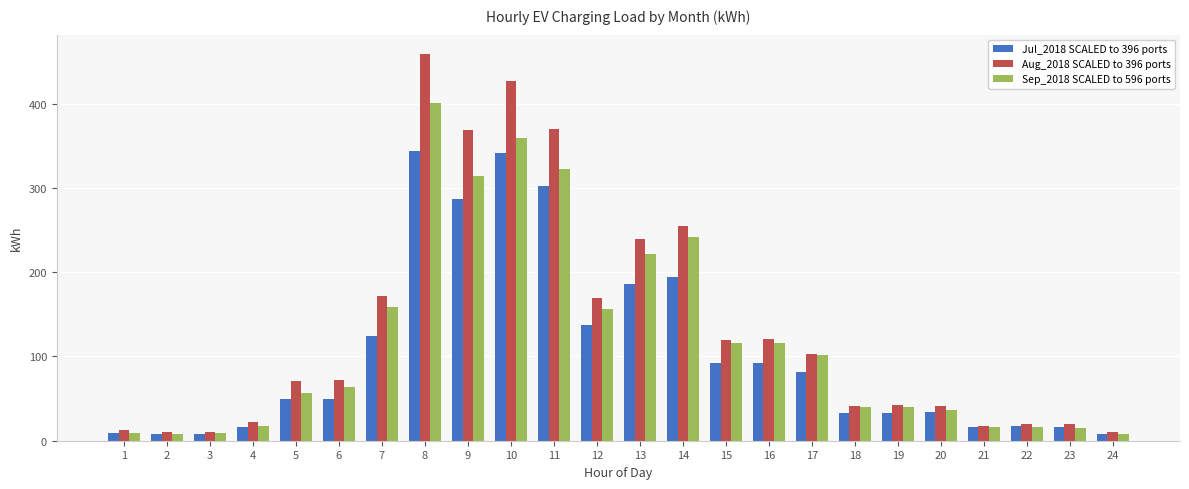

Rank the series by their maximum value, from lowest to highest.

Jul_2018 SCALED to 396 ports, Sep_2018 SCALED to 596 ports, Aug_2018 SCALED to 396 ports